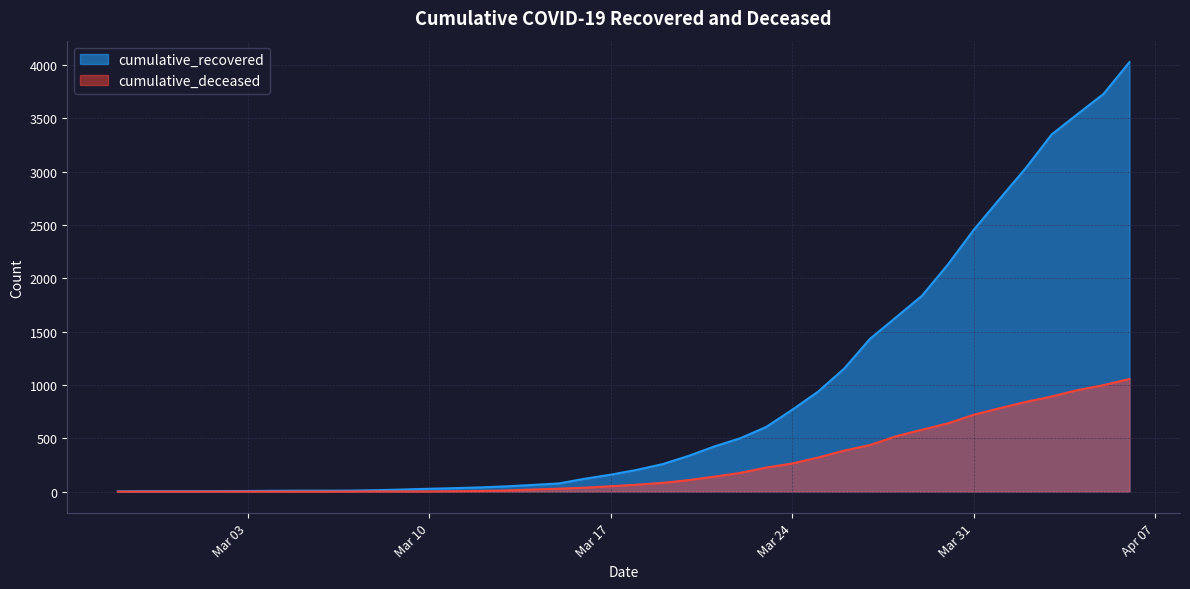

Does the chart have visible grid lines?

Yes